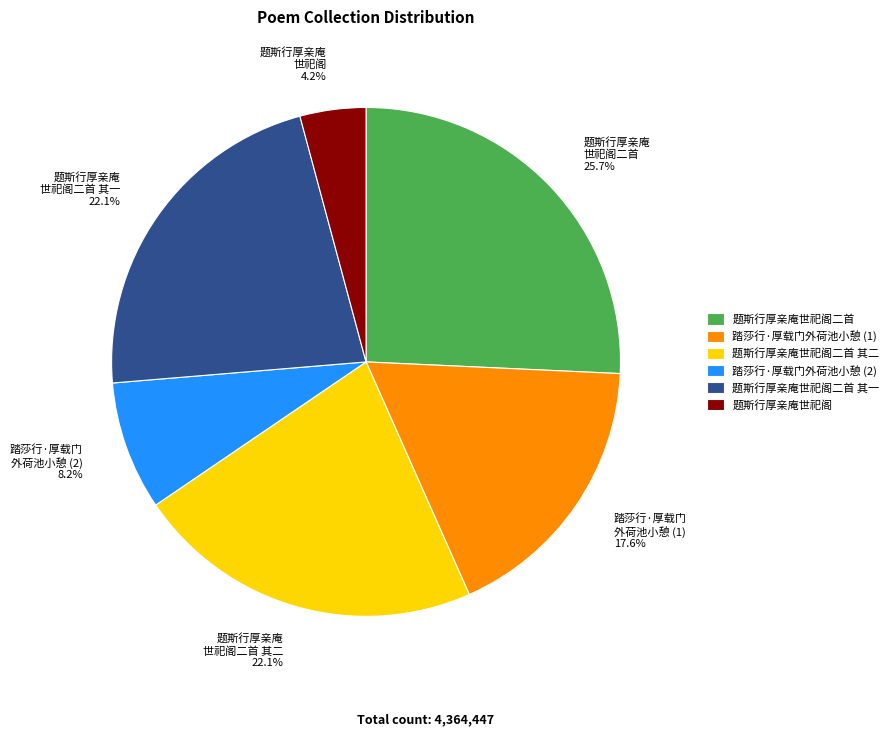

Approximately how many times larger is the value at 题斯行厚亲庵世祀阁二首 其二 compared to 踏莎行·厚载门外荷池小憩 (1)?

1.3